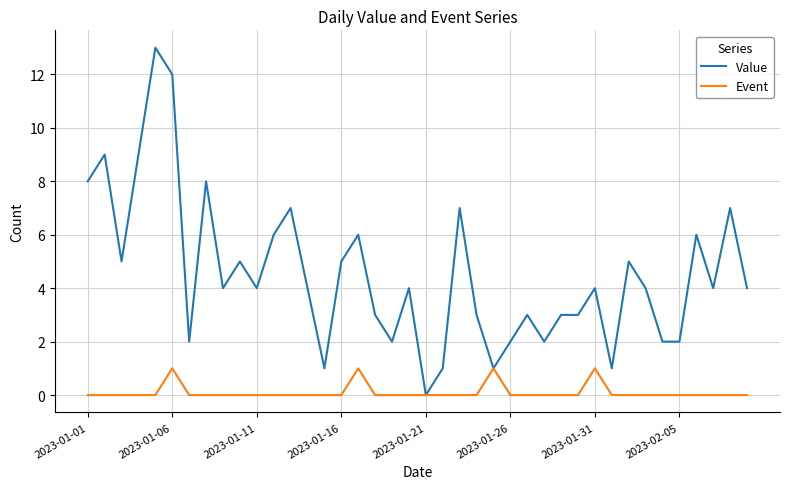

Which series has the widest spread of values?

Value